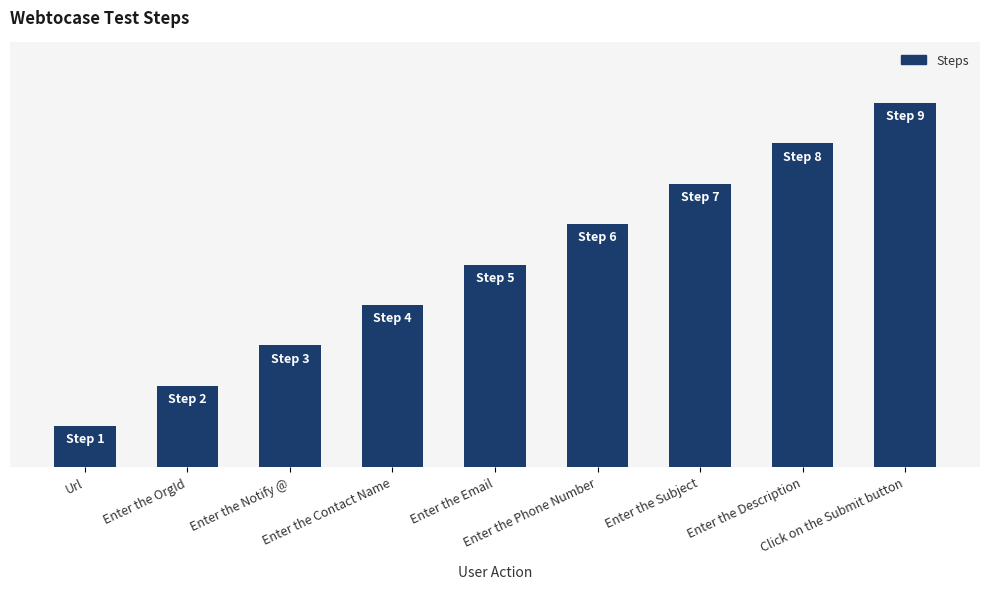

What is the maximum value shown in the chart?

9